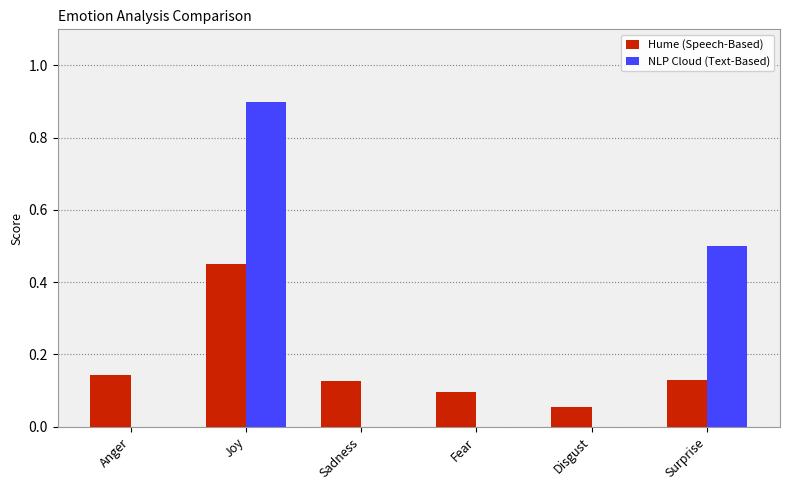

True or false: Hume (Speech-Based) has a value of 0.1 at Sadness.

True